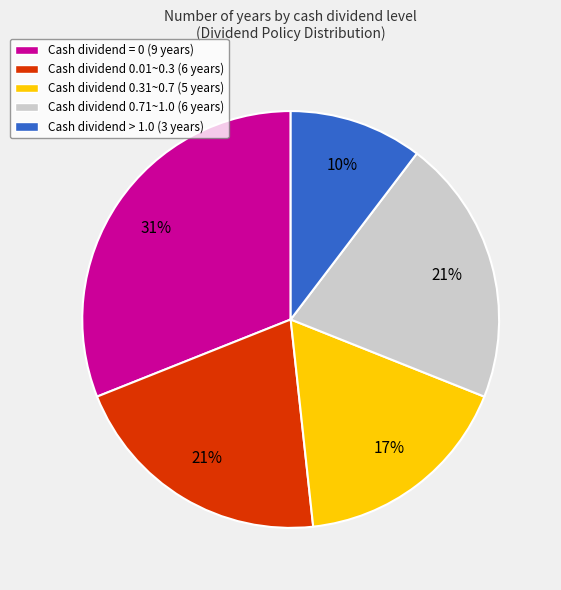

To the nearest percent, what is the difference between the largest and smallest slice percentages?

21%